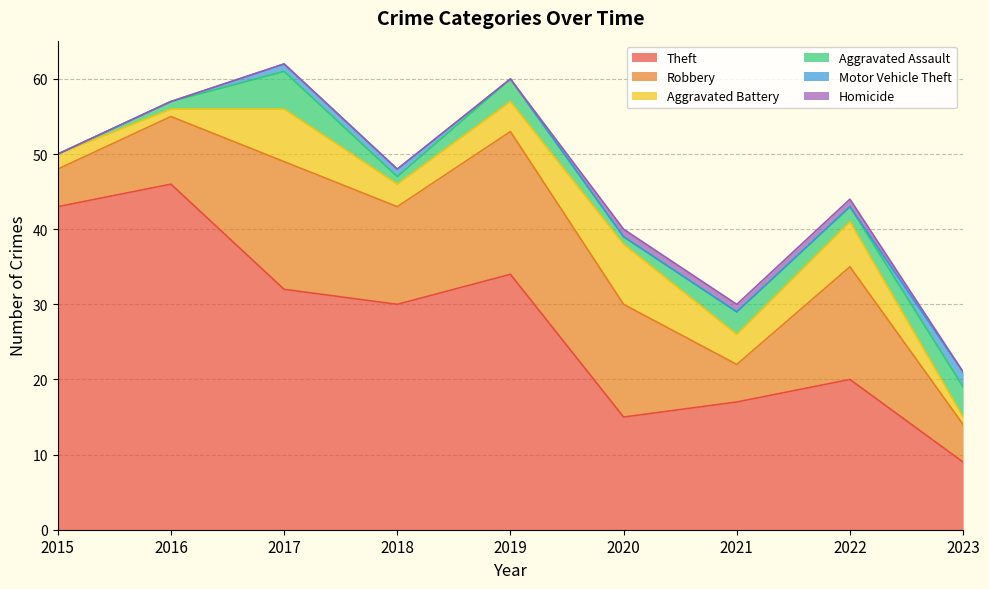

What are all the series names shown in the legend?

Theft, Robbery, Aggravated Battery, Aggravated Assault, Motor Vehicle Theft, Homicide